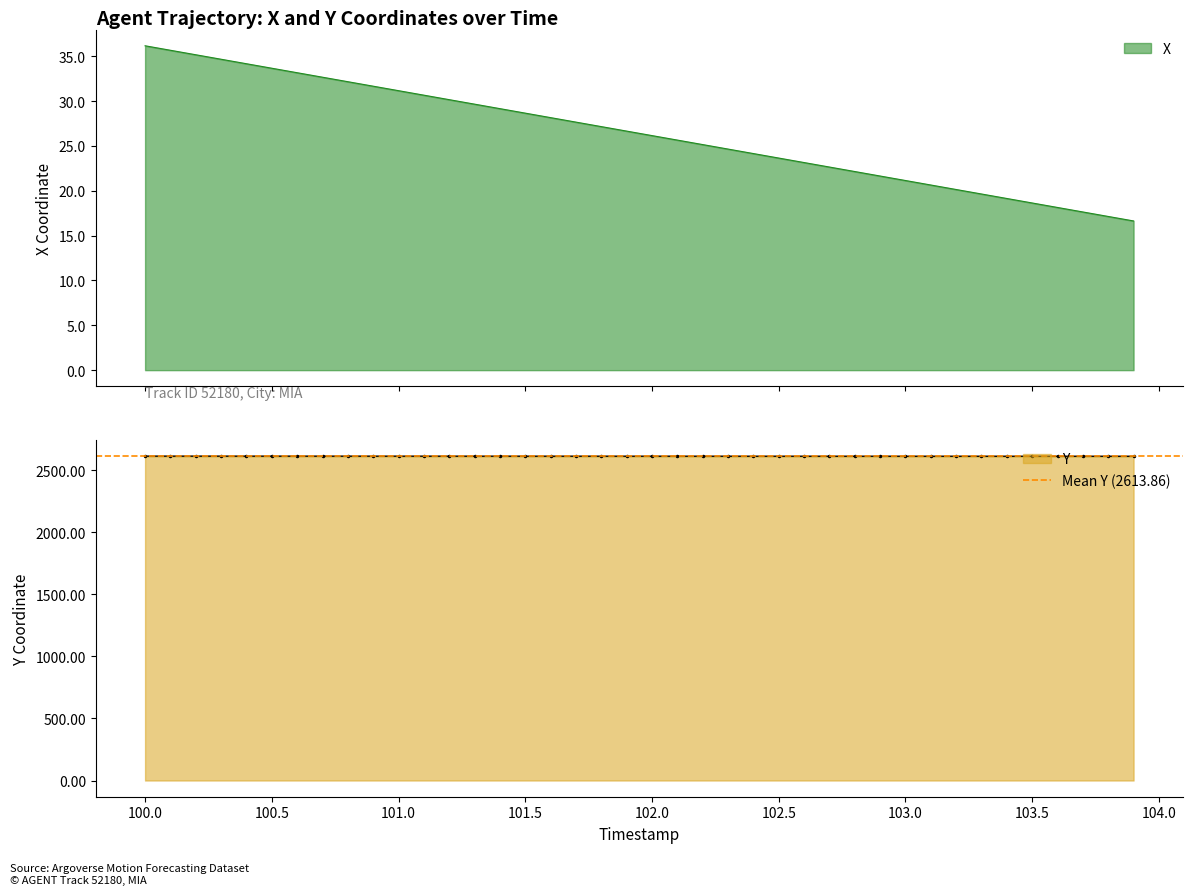

List the series in order of their peak value, lowest first.

X, Y